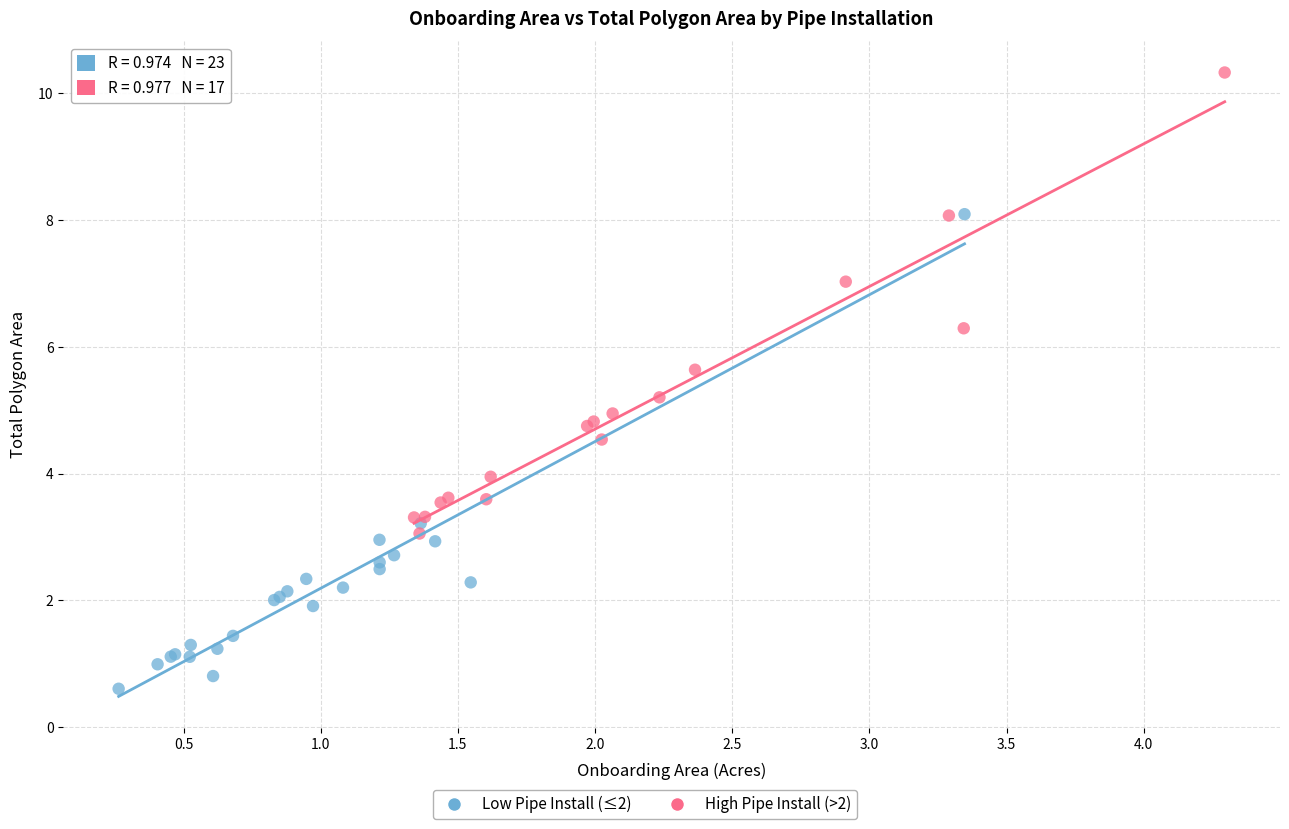

Which series reaches the minimum Y coordinate?

Low Pipe Install (≤2)